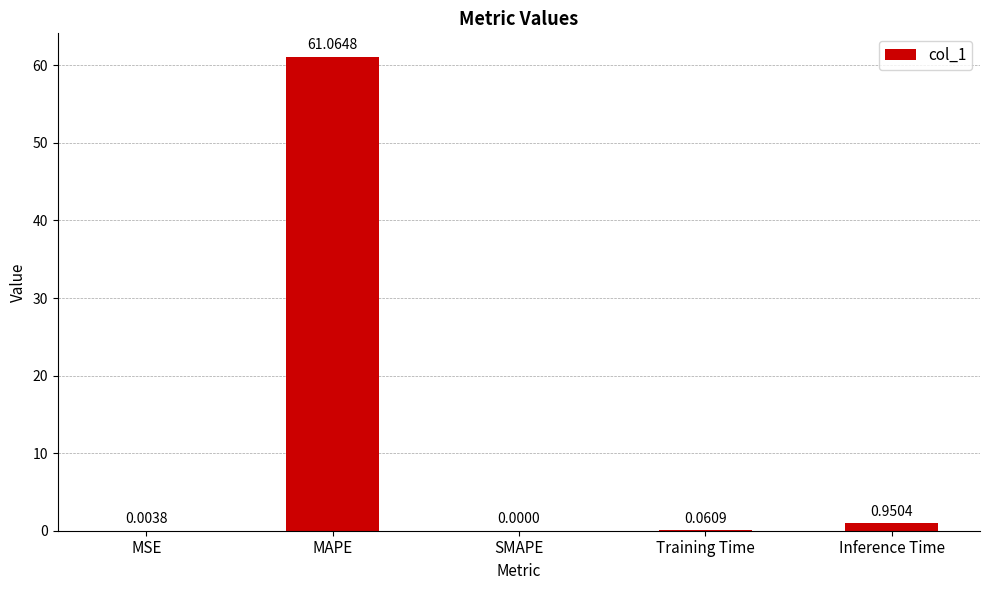

What is the sum of the values at MSE and MAPE?

61.1